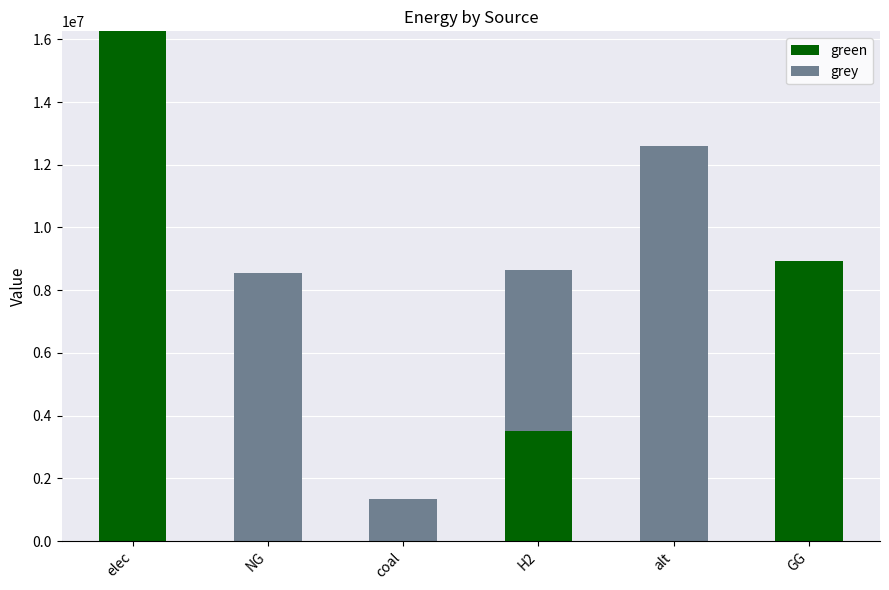

Reading right to left, list the values for the green series.

GG=8931041.7	alt=0.0	H2=3500000.0	coal=0.0	NG=0.0	elec=16255907.6